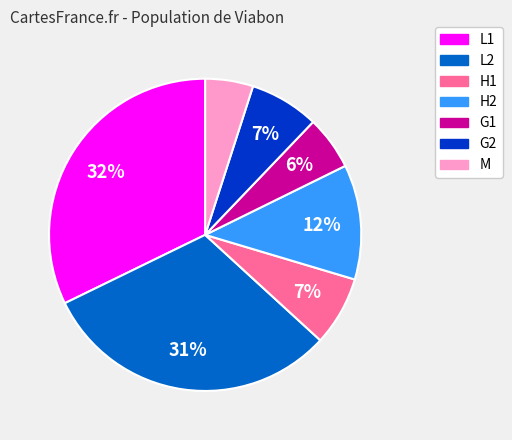

Does L2 represent more than half of the total?

No